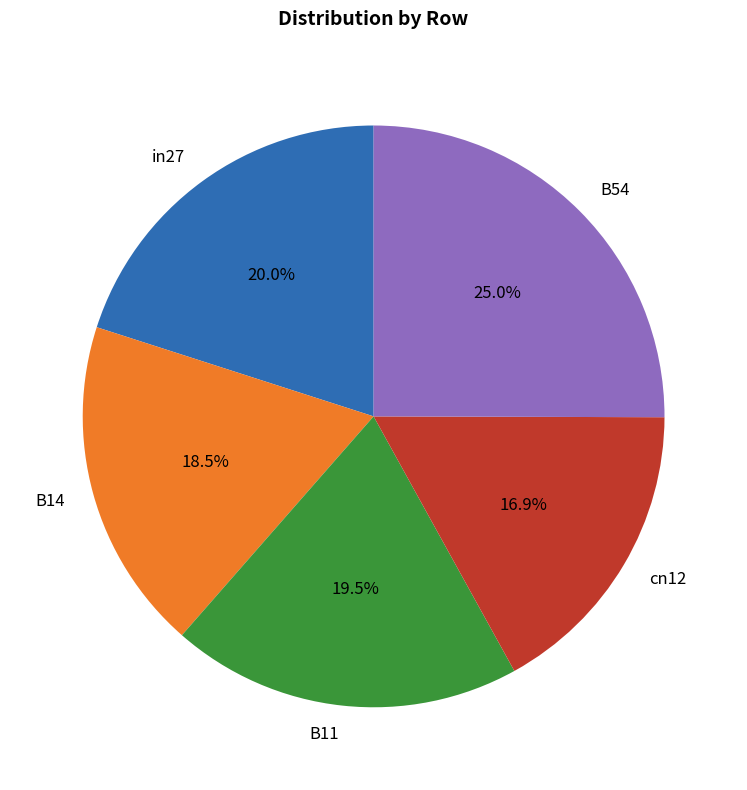

What is the largest slice in the pie chart?

B54